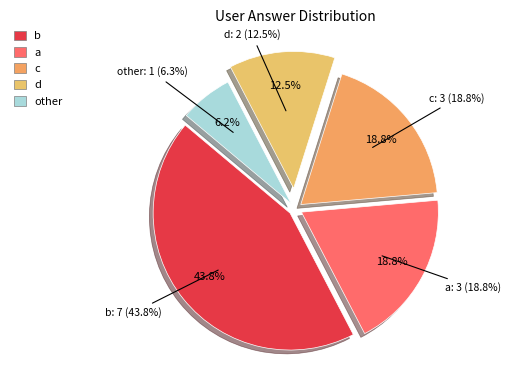

How many slices are in this pie chart?

5